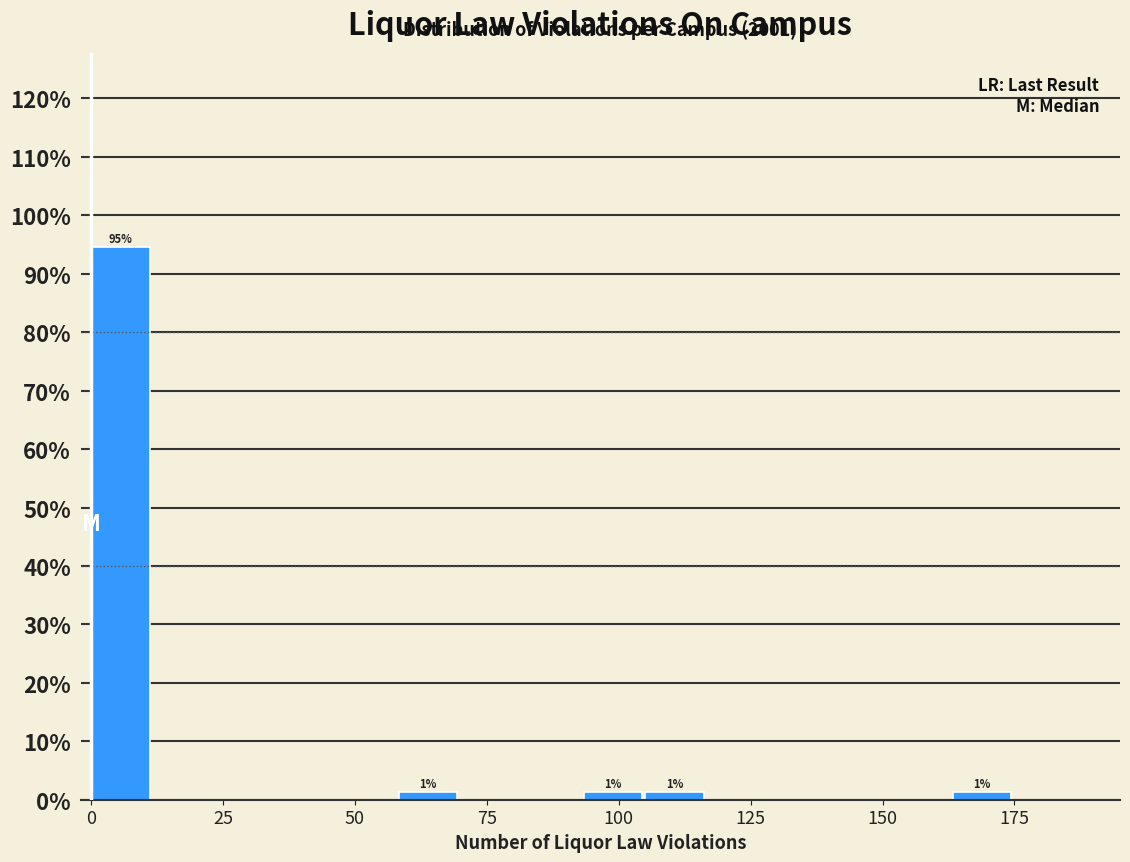

Around what value on the x-axis is the tallest bar? Give the approximate position of its centre, as read against the axis.

5